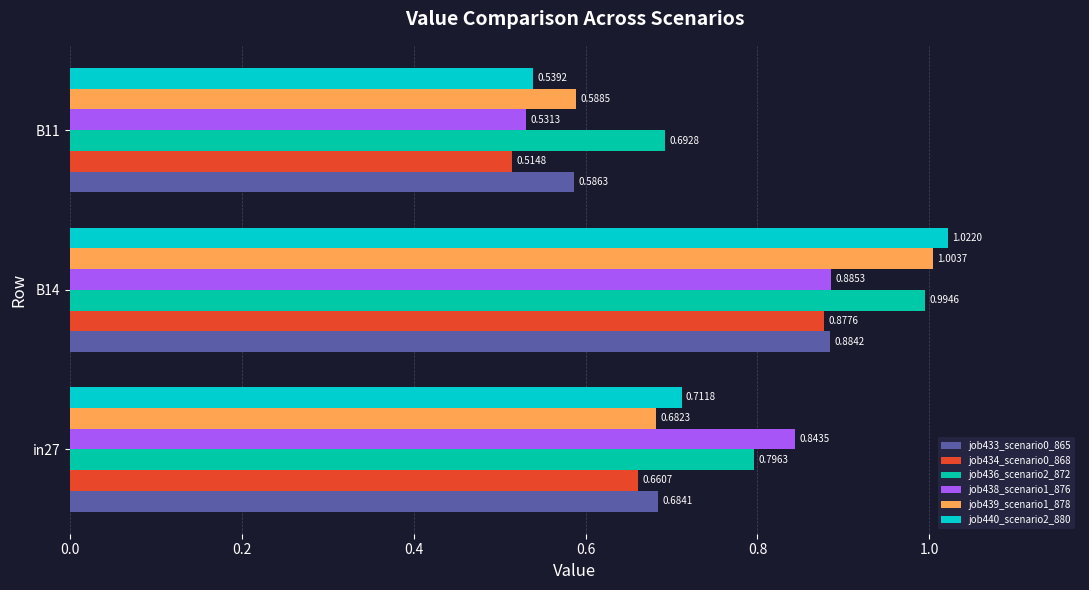

Rank the series by their maximum value, from lowest to highest.

job434_scenario0_868, job433_scenario0_865, job438_scenario1_876, job436_scenario2_872, job439_scenario1_878, job440_scenario2_880